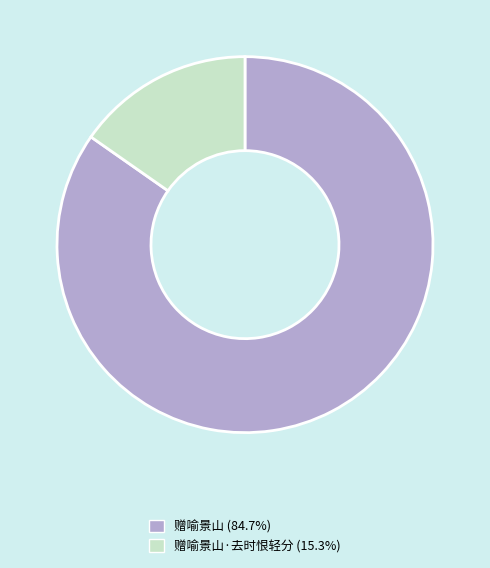

Is there any slice that represents more than half of the pie?

Yes